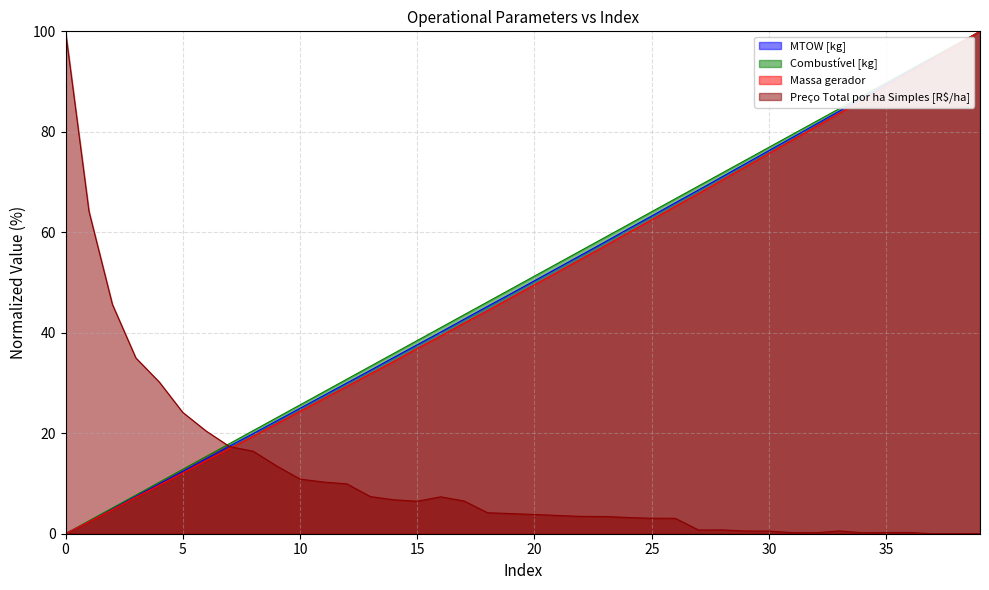

True or false: MTOW [kg] and Massa gerador cross at least once.

False